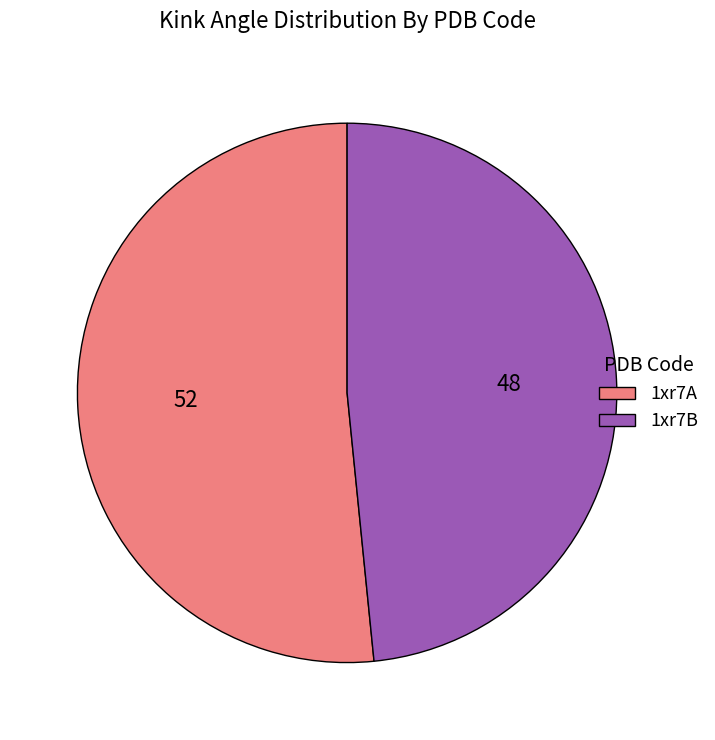

Is it true that 1xr7A is 52% of the pie?

True